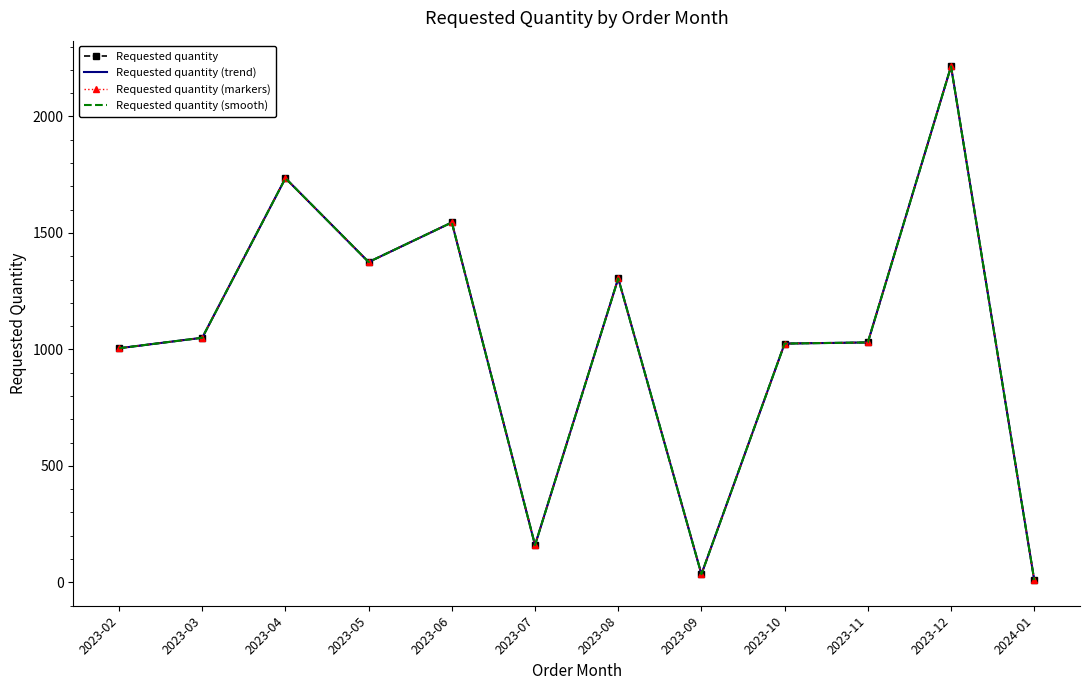

Rank the series by their maximum value, from highest to lowest.

Requested quantity, Requested quantity (trend), Requested quantity (markers), Requested quantity (smooth)